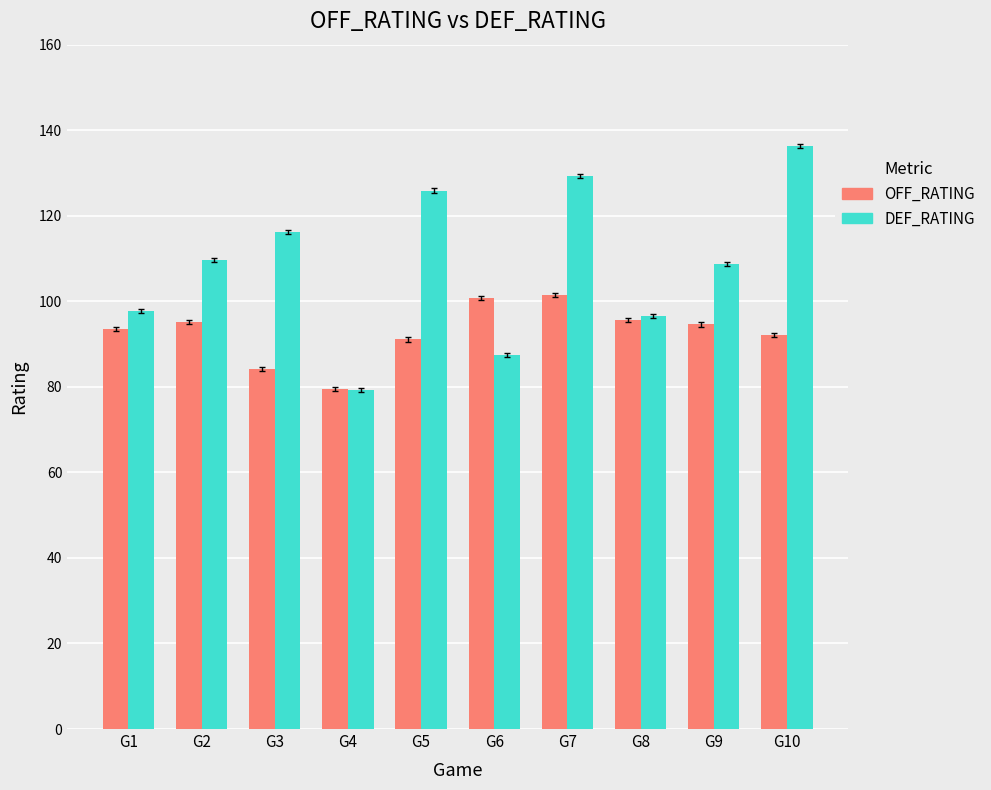

What is the highest value of the DEF_RATING series?

136.3